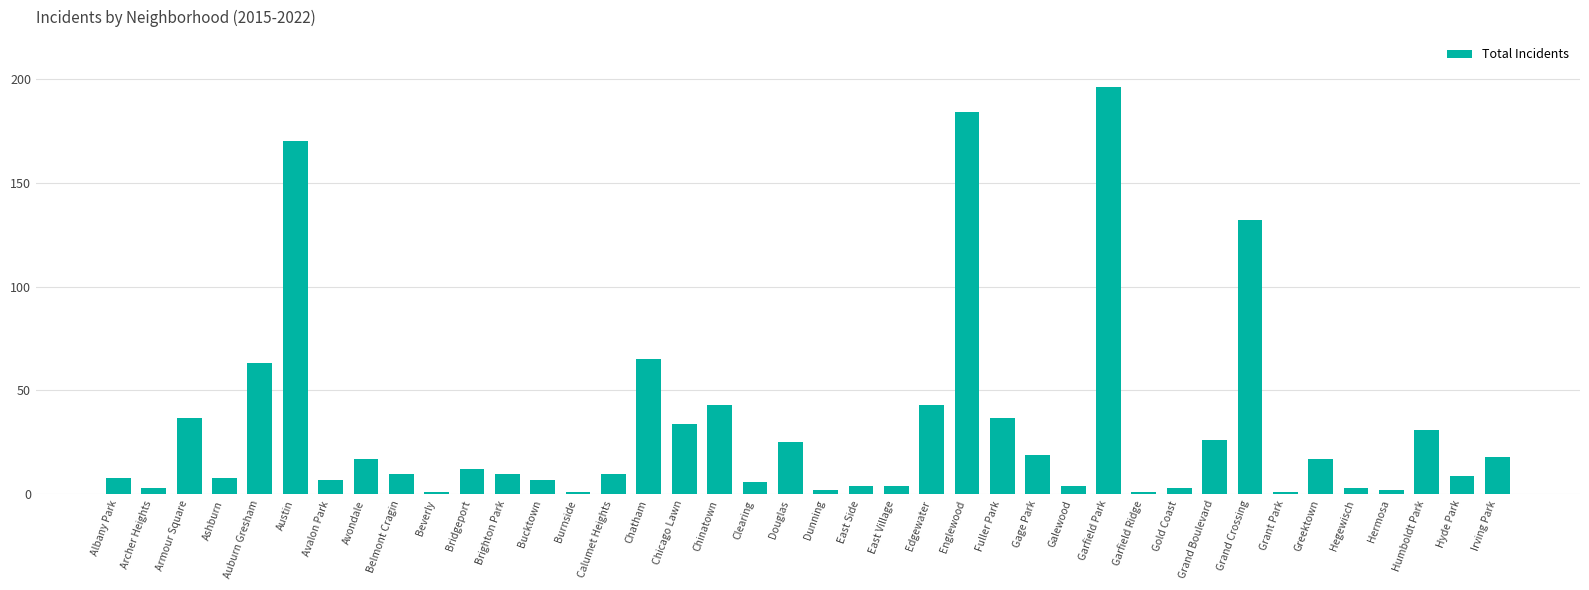

What is the maximum value shown in the chart?

196